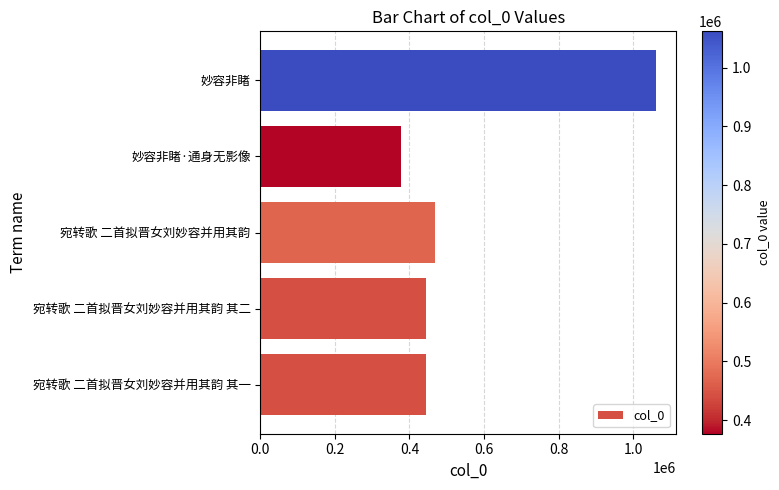

What value does the data have at 妙容非睹, to the nearest 100?

1061800